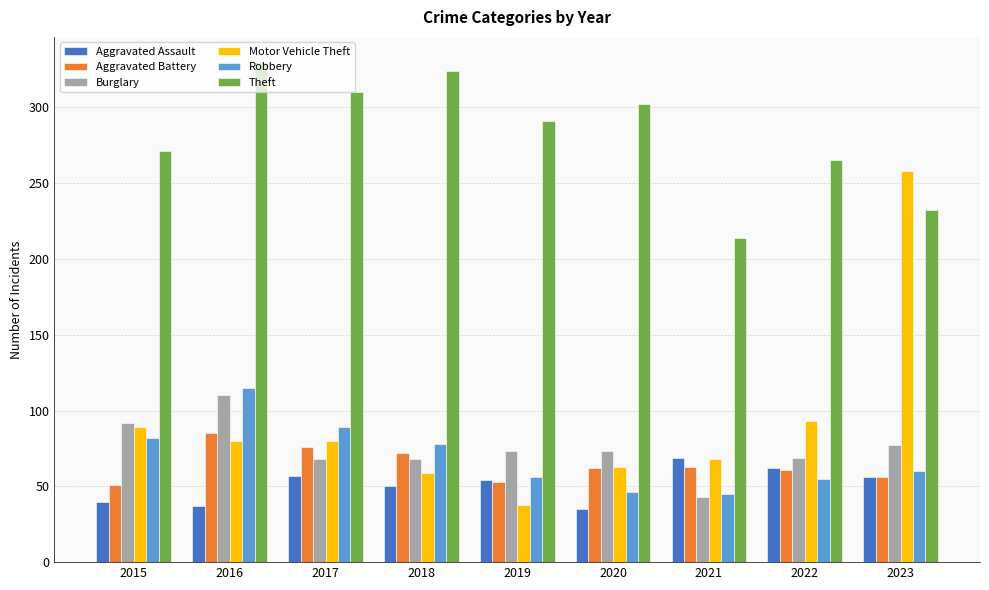

The value of Aggravated Assault at 2017 is 57. True or false?

True